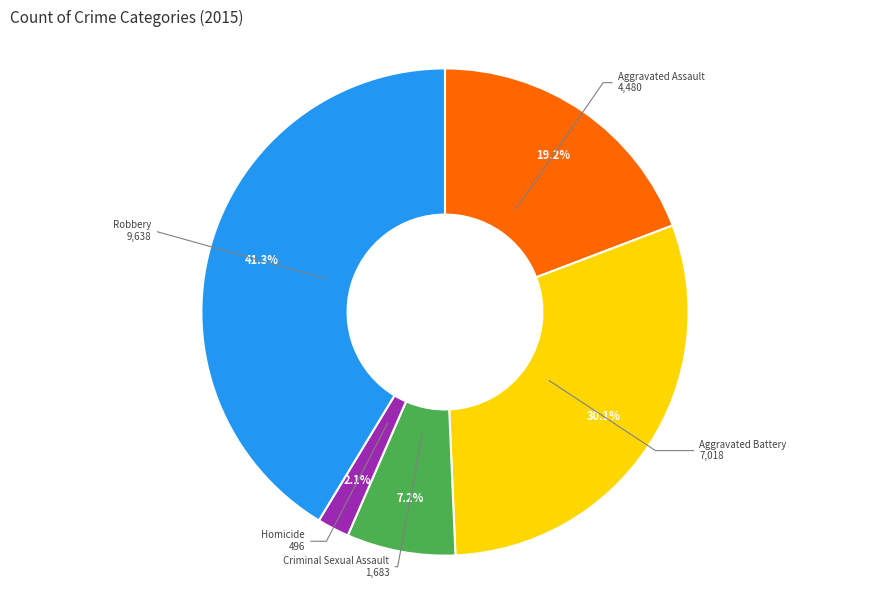

Is Aggravated Battery the majority of the pie?

No